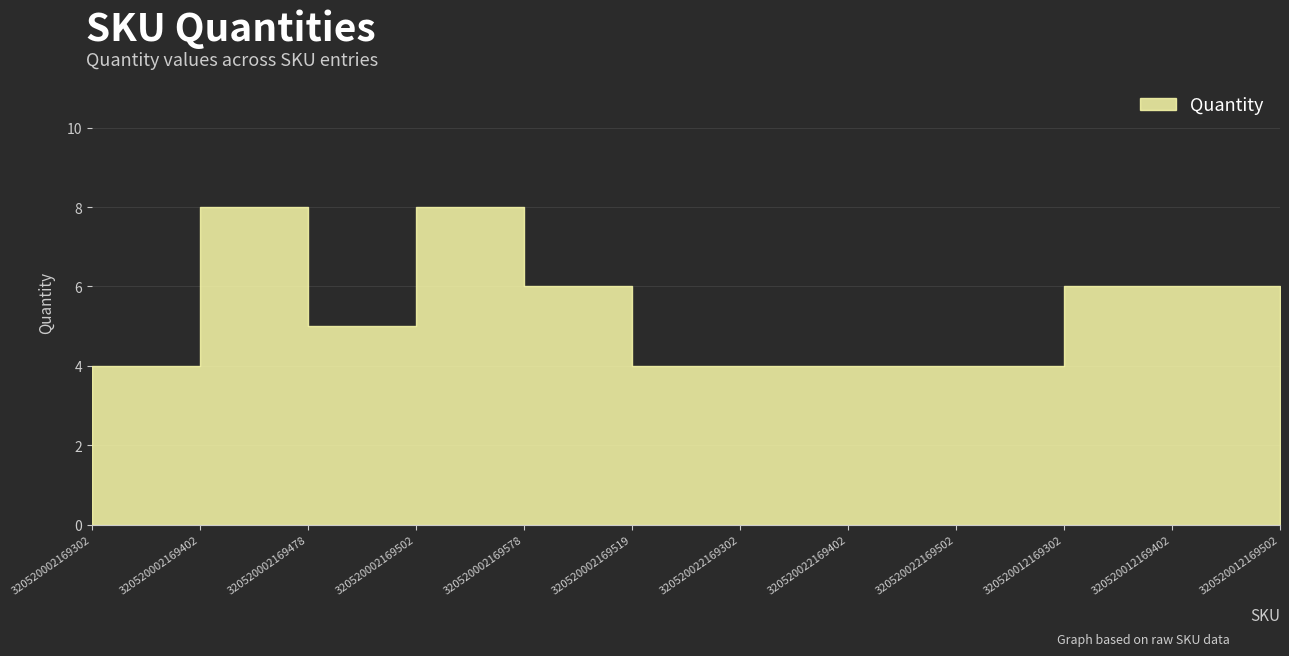

Where is the first local minimum?

320520002169478